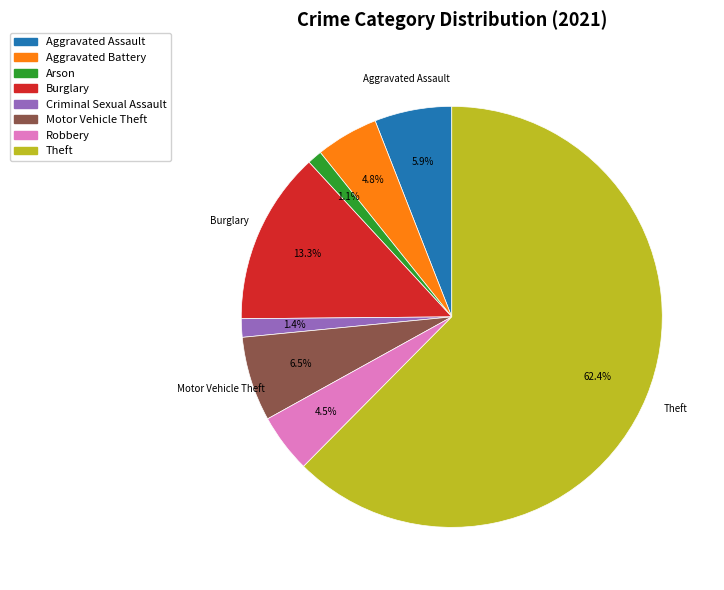

What is the majority slice?

Theft